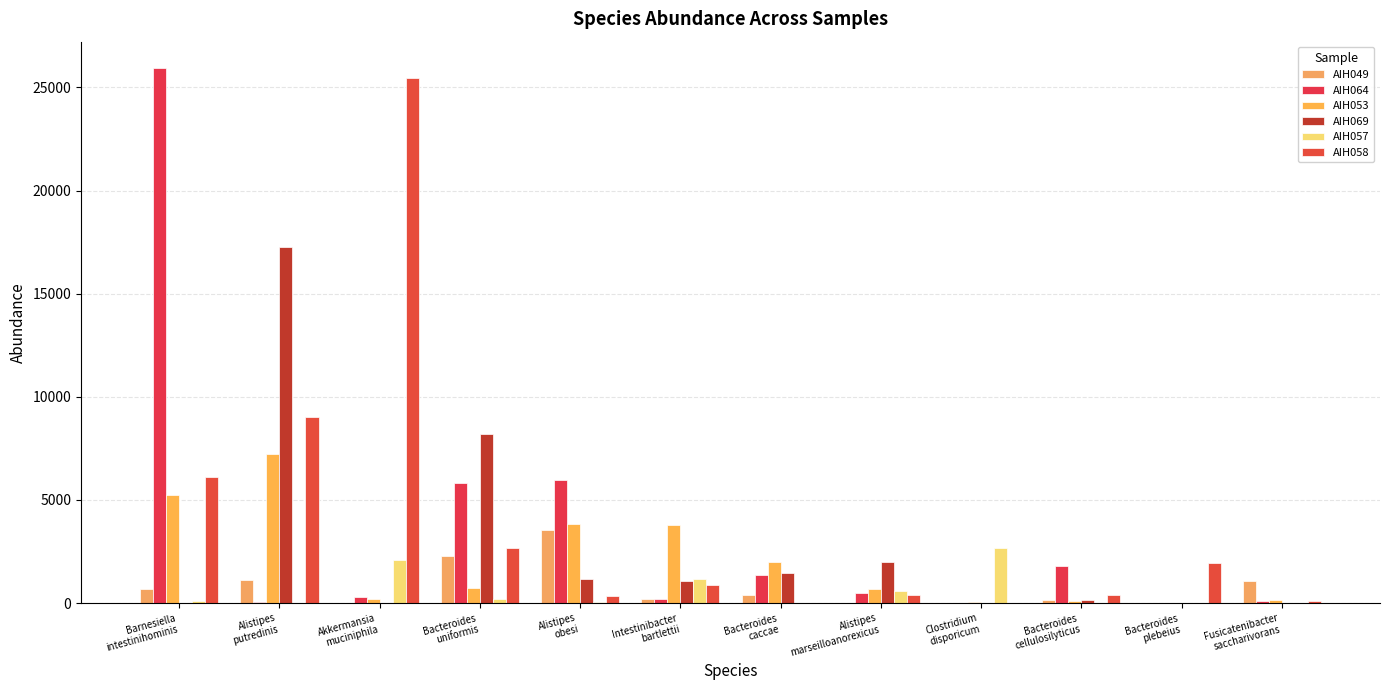

Rank the series by their maximum value, from lowest to highest.

AIH057, AIH049, AIH053, AIH069, AIH058, AIH064